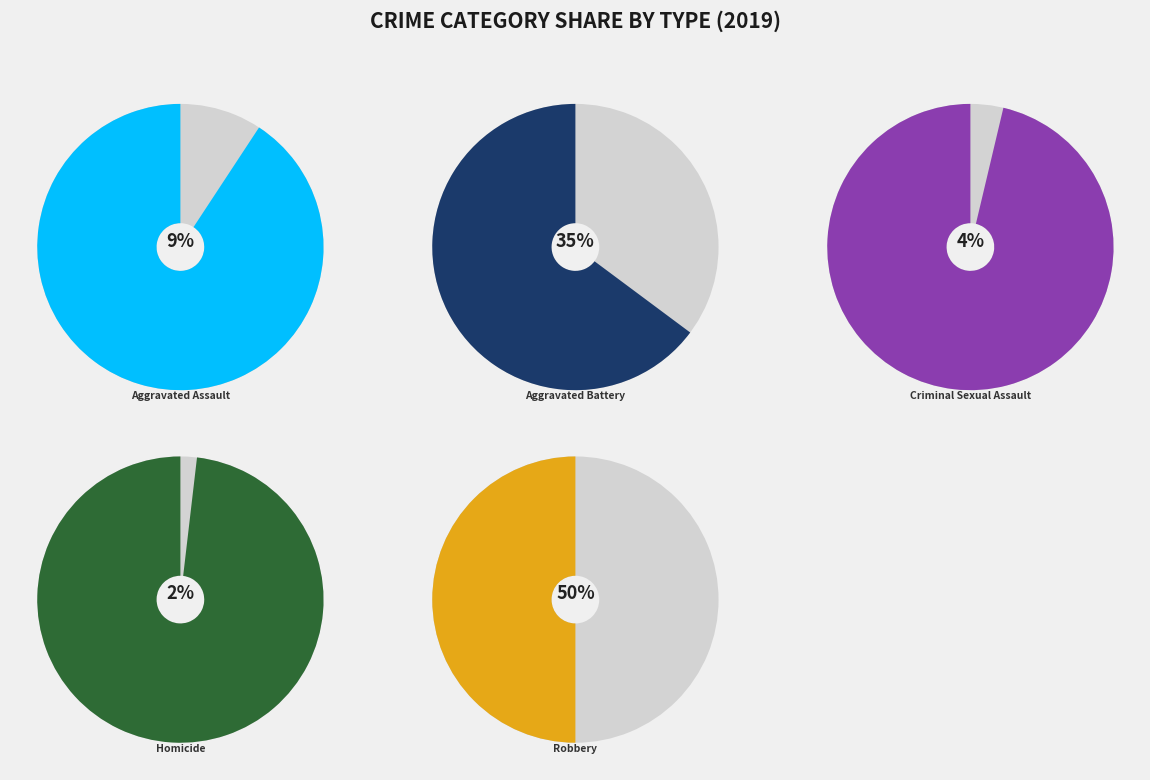

What portion of the pie excludes Aggravated Battery?

64.8%